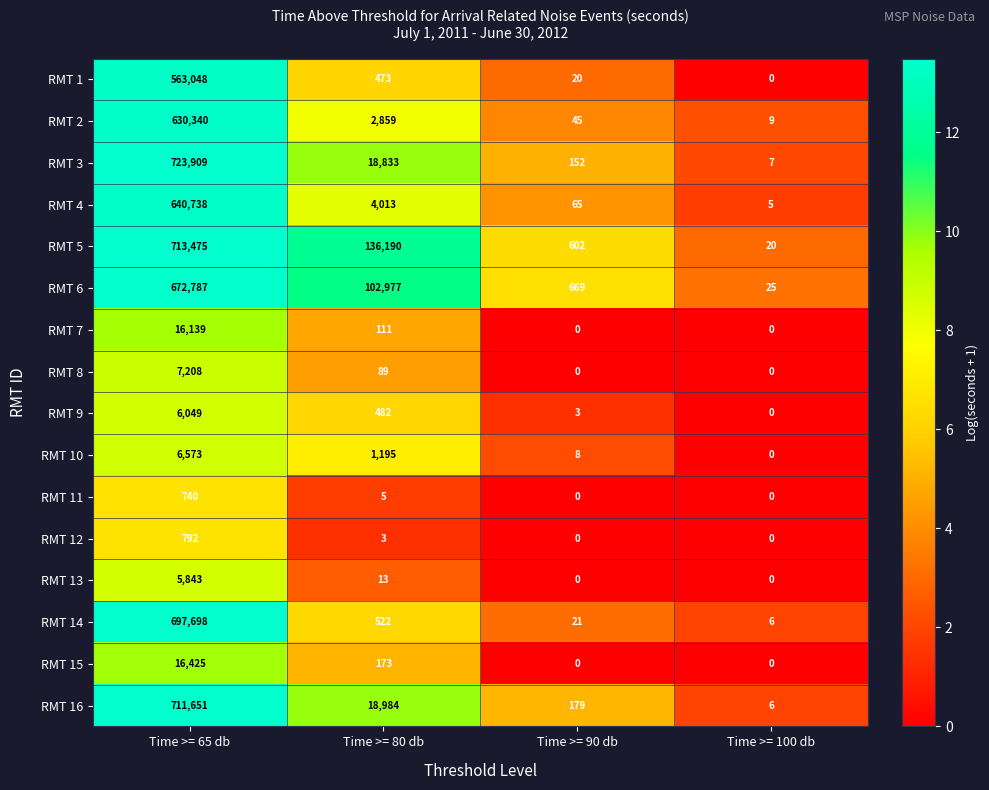

At how many categories does at least one series exceed 10?

4